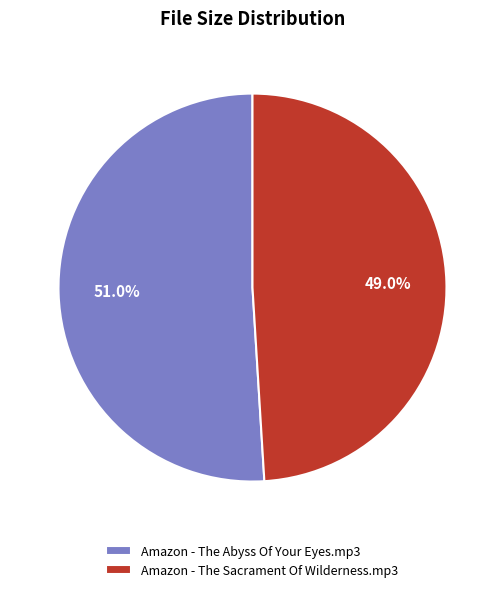

How many slices are in this pie chart?

2